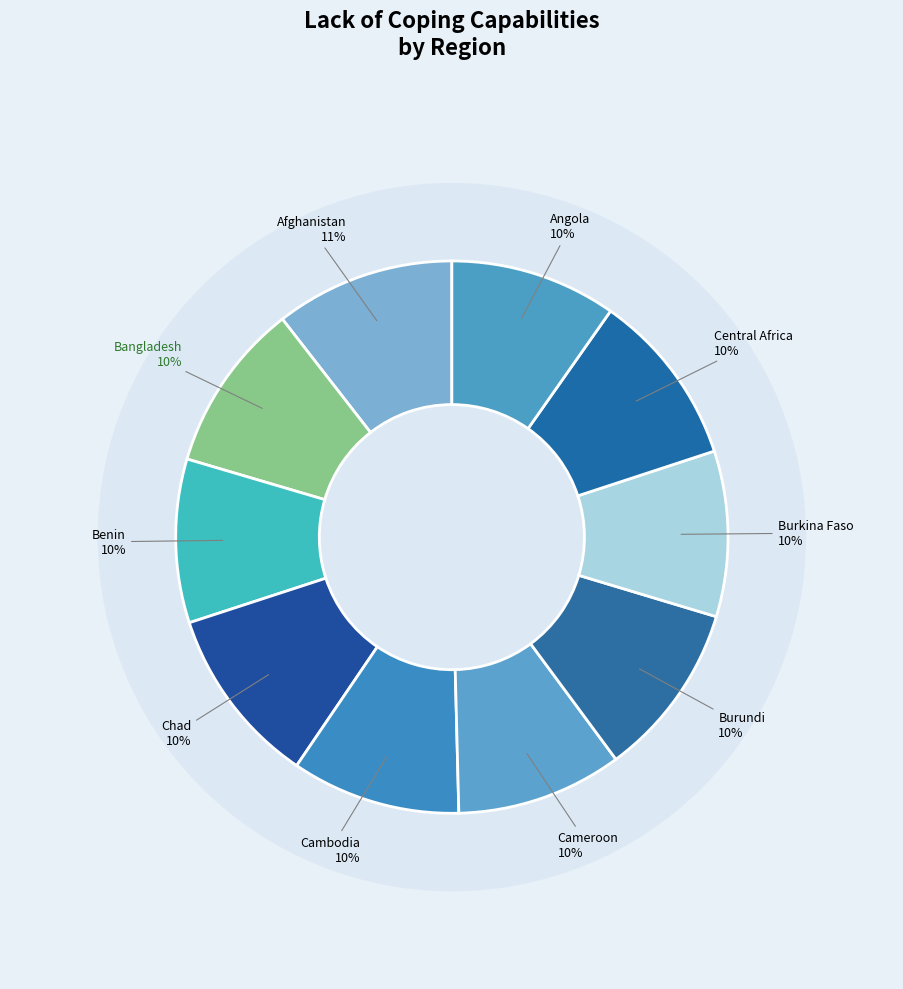

To the nearest percent, what is the difference between the largest and smallest slice percentages?

1%